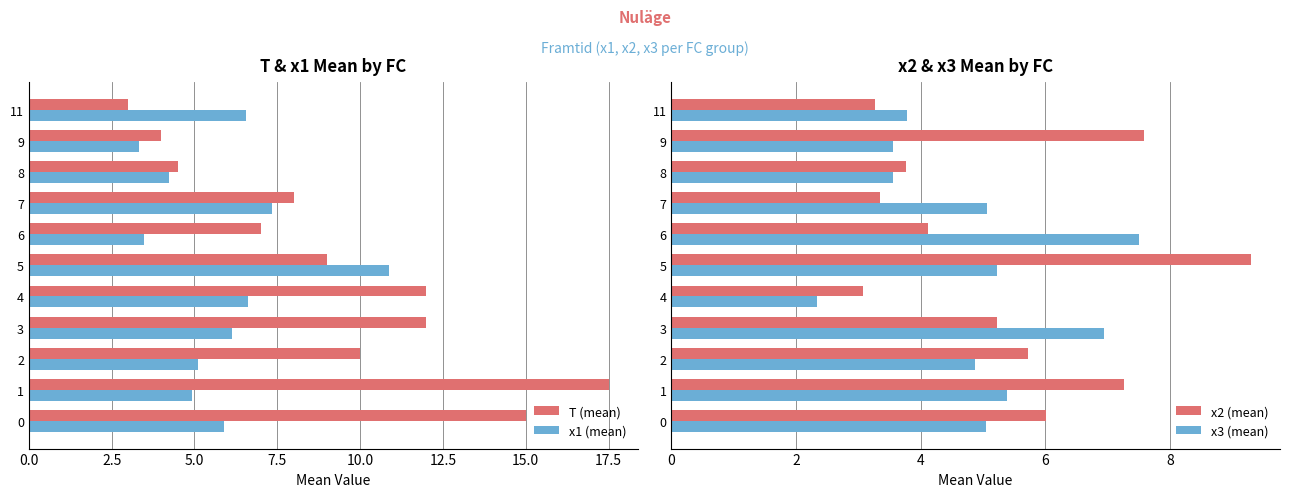

What is the minimum value for T (mean)?

3.0